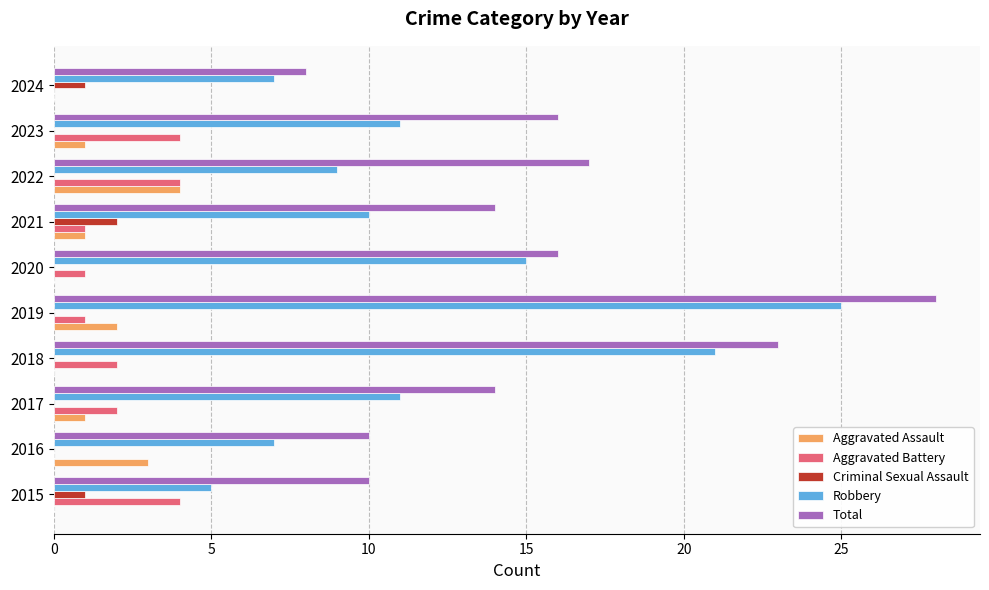

The value of Aggravated Assault at 2017 is 1. True or false?

True